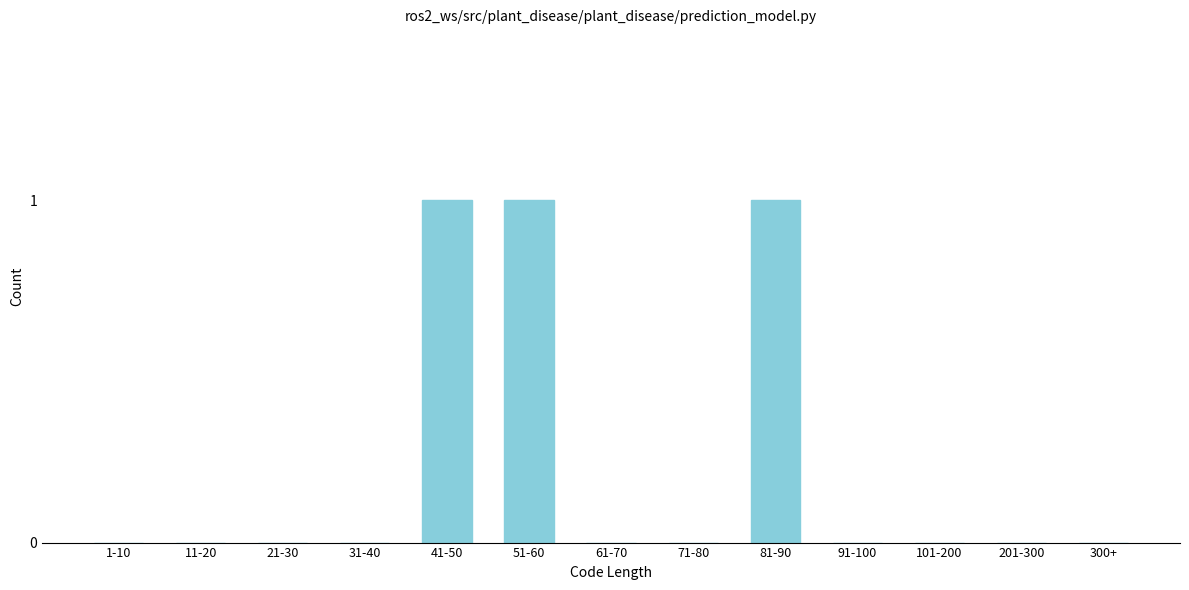

Reading left to right, what are all the values shown in this chart?

1-10=0	11-20=0	21-30=0	31-40=0	41-50=1	51-60=1	61-70=0	71-80=0	81-90=1	91-100=0	101-200=0	201-300=0	300+=0